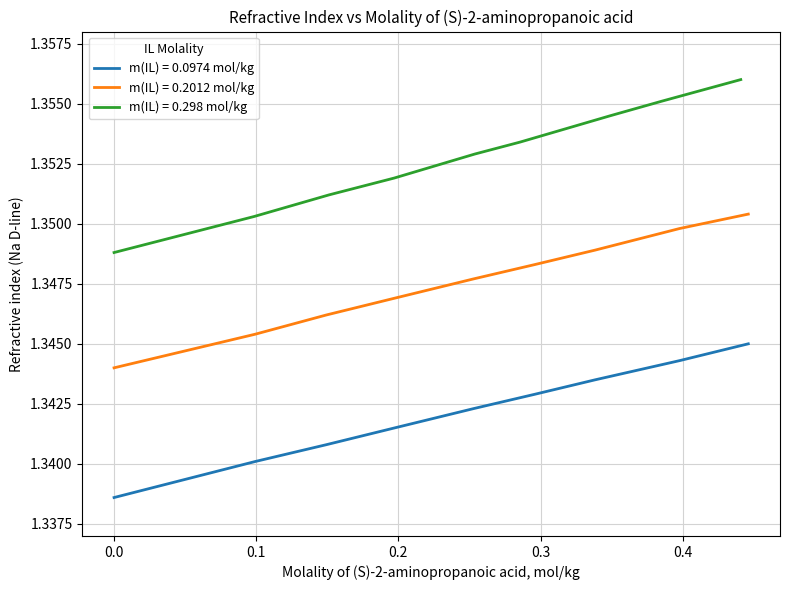

Does the chart display data point markers on the line(s)?

No